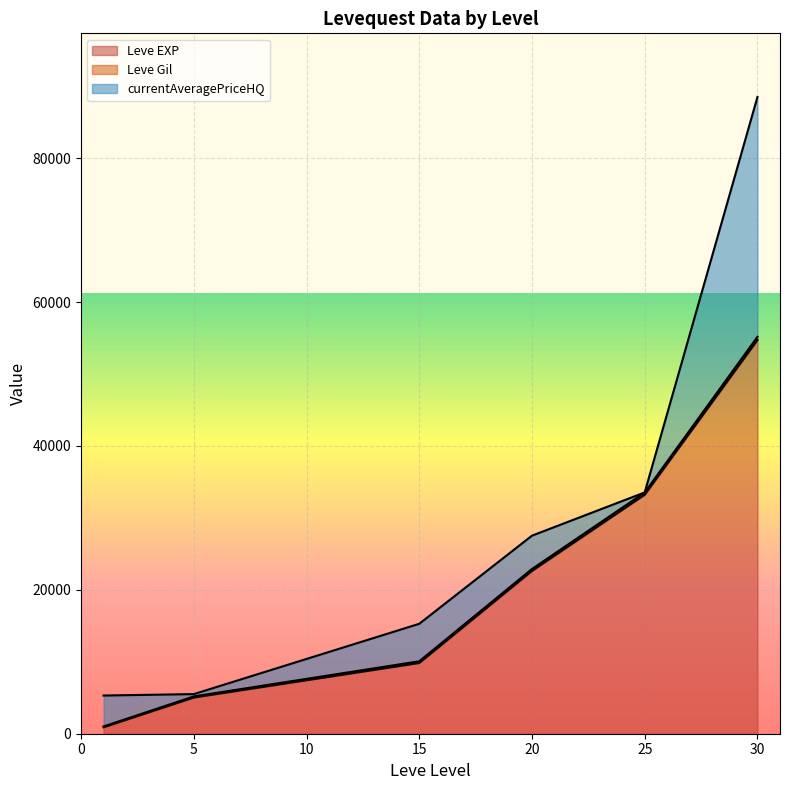

At which category is the sum across all series the highest?

30